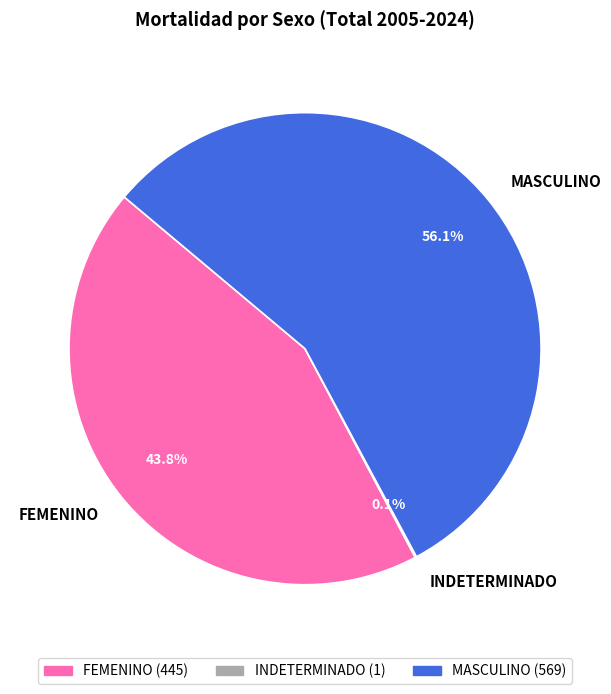

To the nearest percent, what percentage of the pie is MASCULINO?

56%